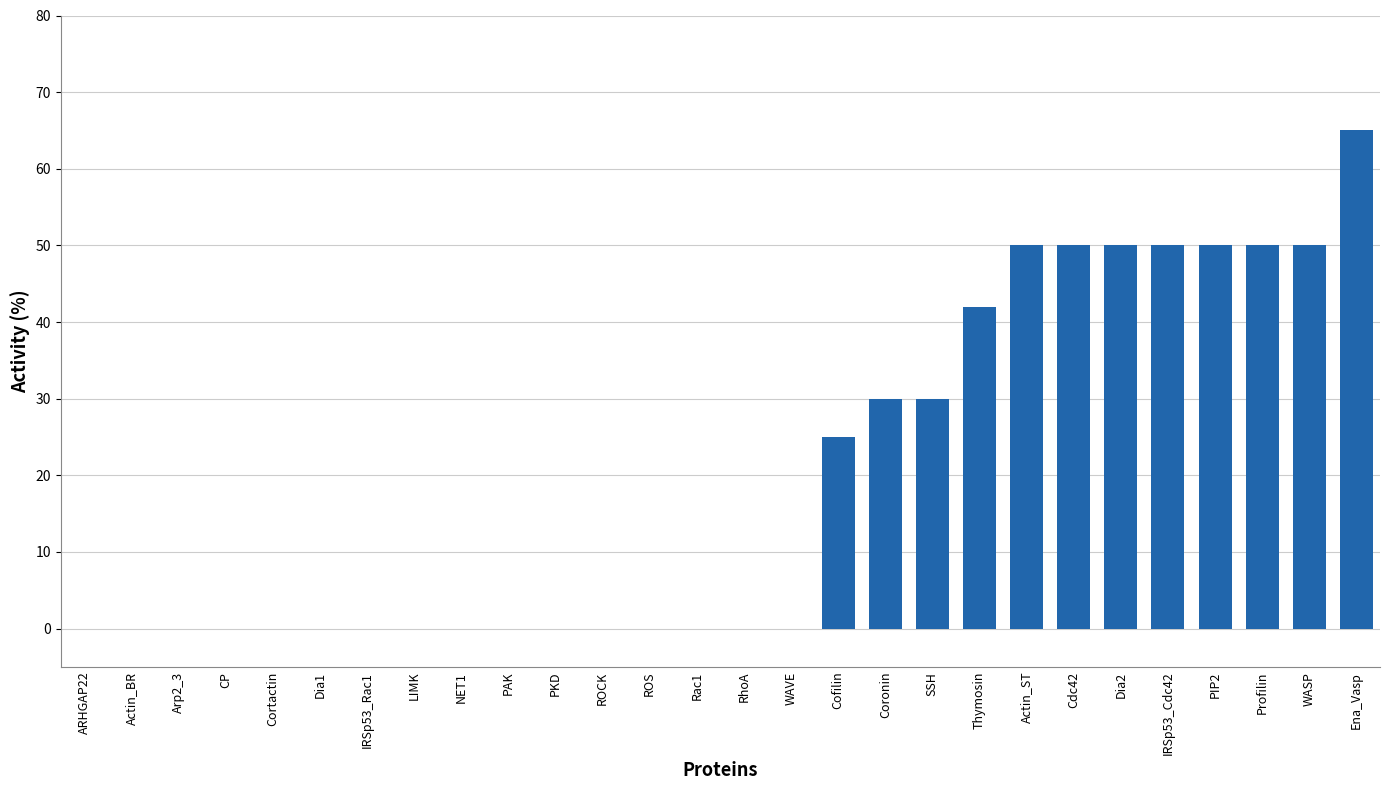

What is the maximum value shown in the chart?

65